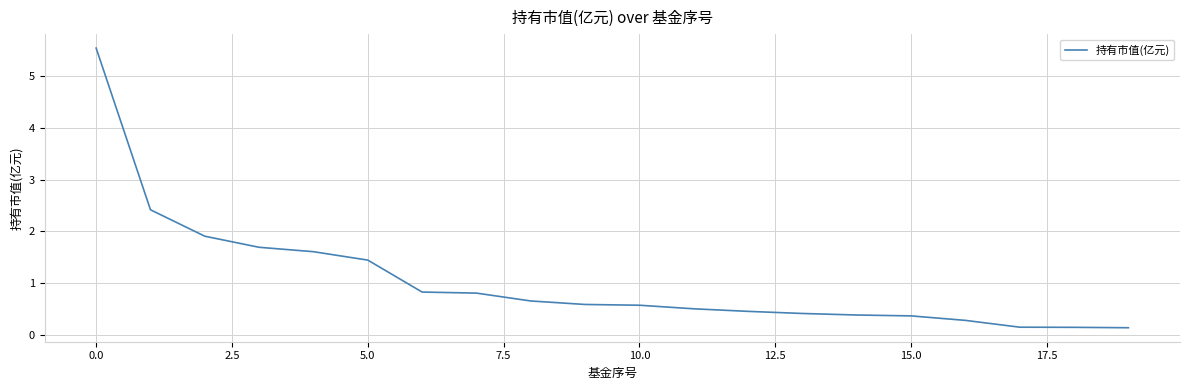

What is the average value?

1.0